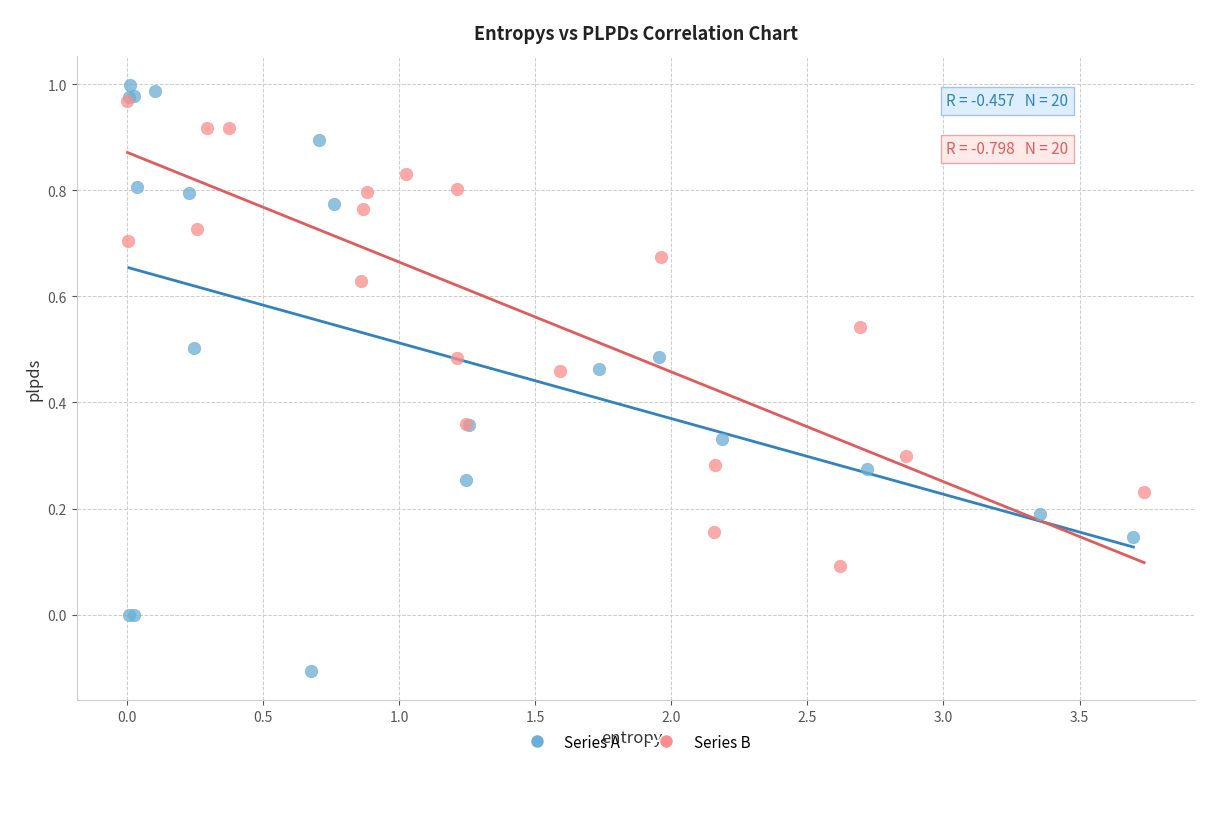

Which series has the largest Y range (max minus min)?

Series A